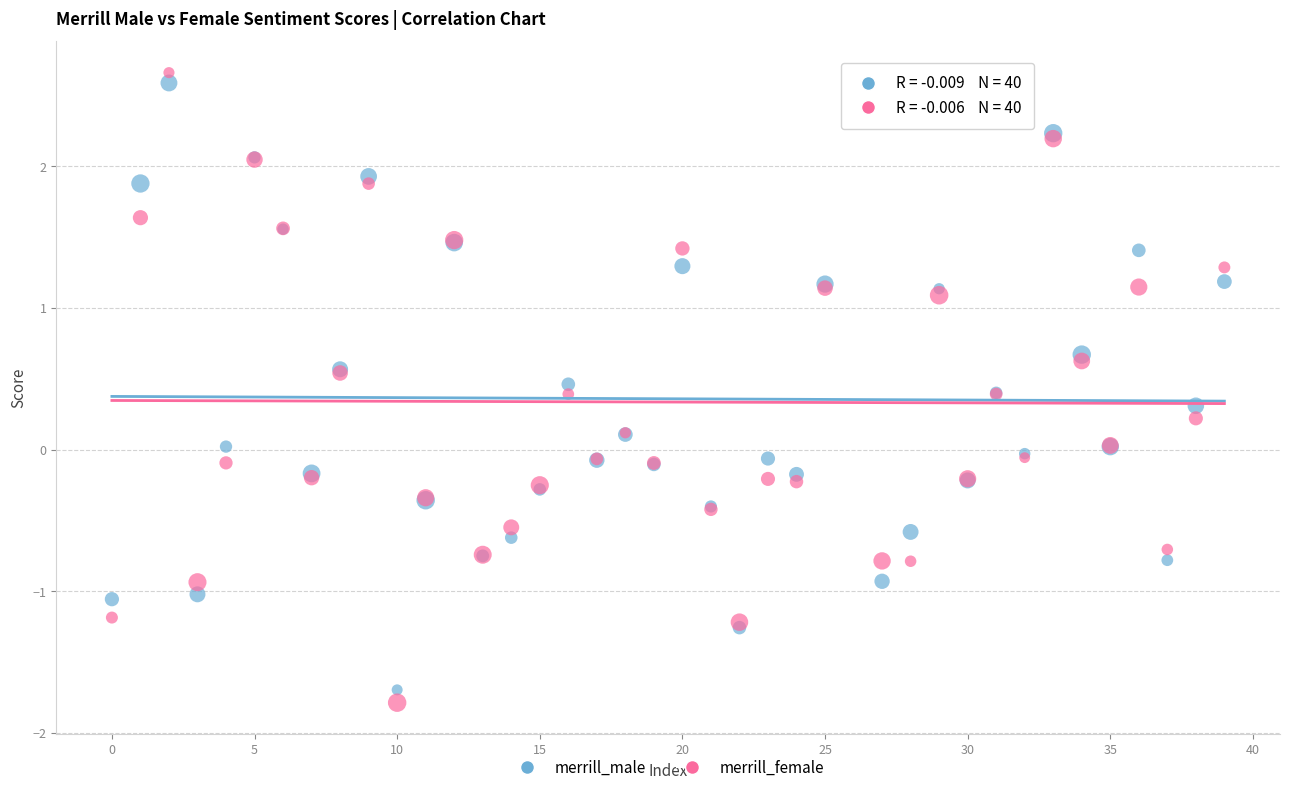

Which series has the largest Y range (max minus min)?

merrill_female